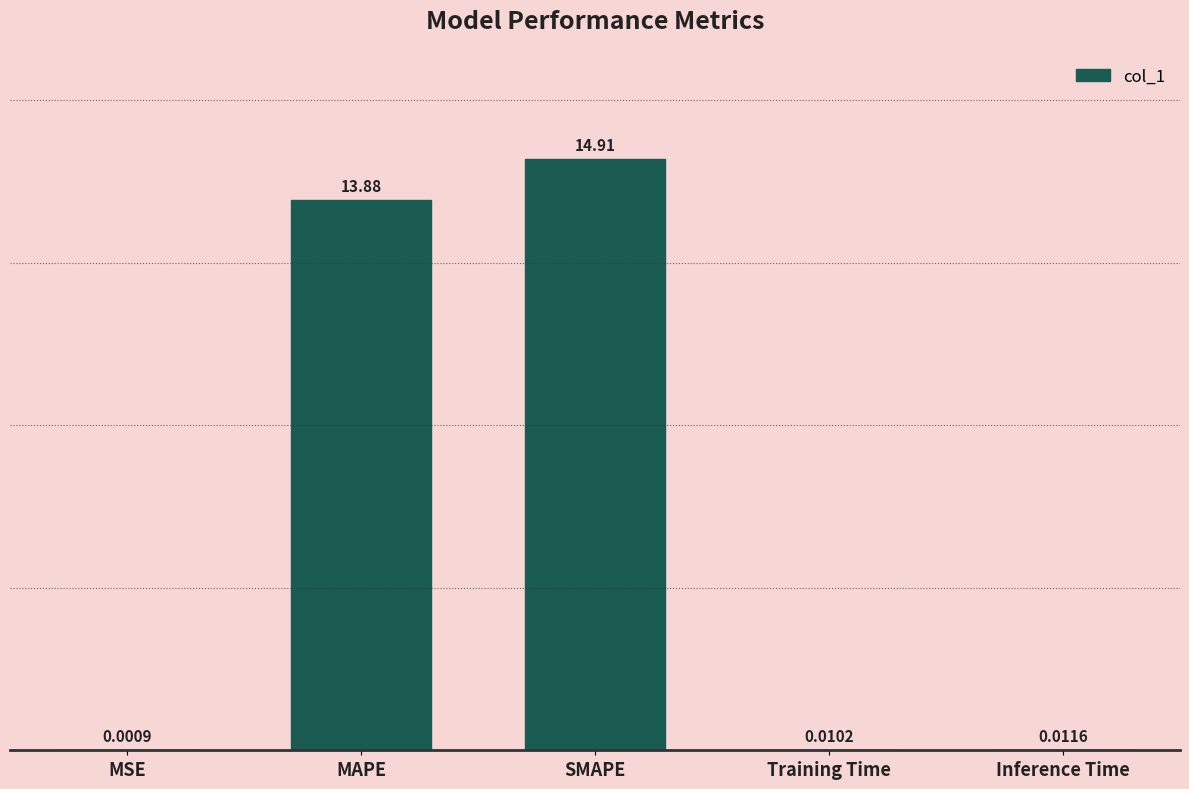

What is the sum of the values at Inference Time and SMAPE?

14.9